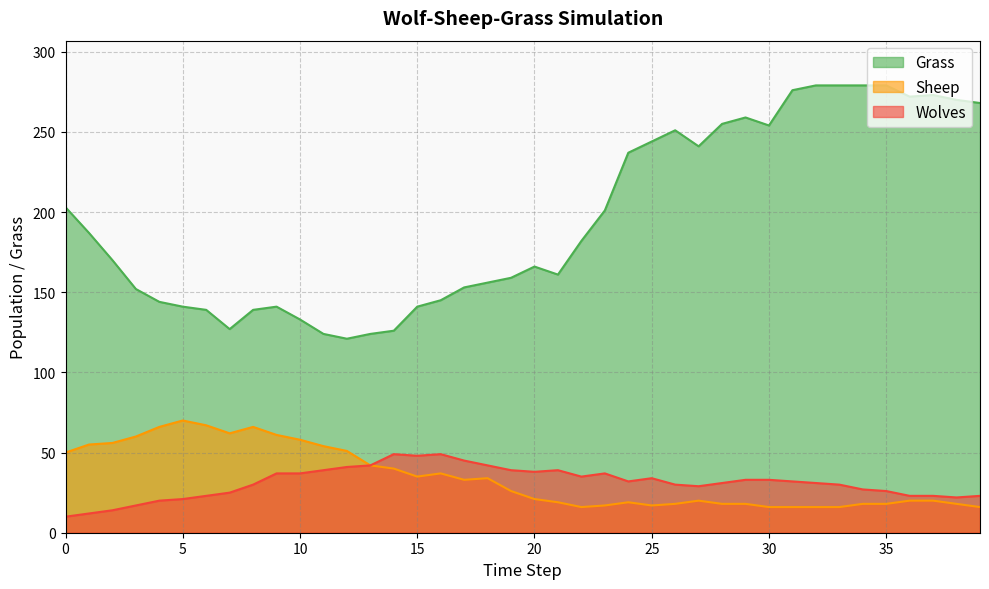

Reading left to right, extract all data points from this chart.

Wolves: 10	12	14	17	20	21	23	25	30	37	37	39	41	42	49	48	49	45	42	39	38	39	35	37	32	34	30	29	31	33	33	32	31	30	27	26	23	23	22	23
Sheep: 50	55	56	60	66	70	67	62	66	61	58	54	51	42	40	35	37	33	34	26	21	19	16	17	19	17	18	20	18	18	16	16	16	16	18	18	20	20	18	16
Grass: 203	187	170	152	144	141	139	127	139	141	133	124	121	124	126	141	145	153	156	159	166	161	182	201	237	244	251	241	255	259	254	276	279	279	279	279	272	273	270	268